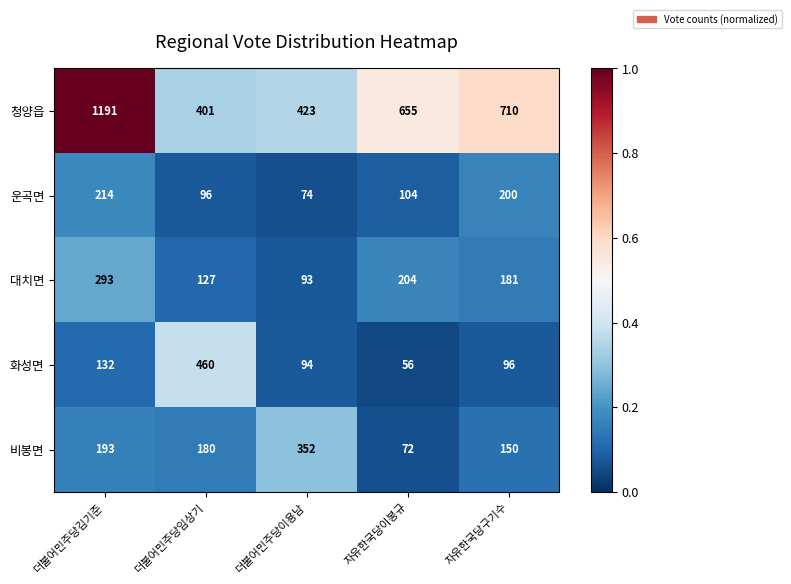

The 운곡면 series shows 104 at 자유한국당이봉규. True or false?

True